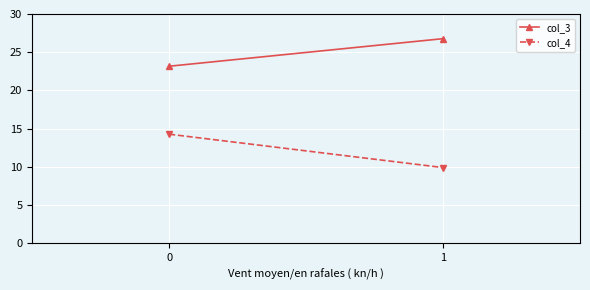

How many lines are shown in the chart?

2